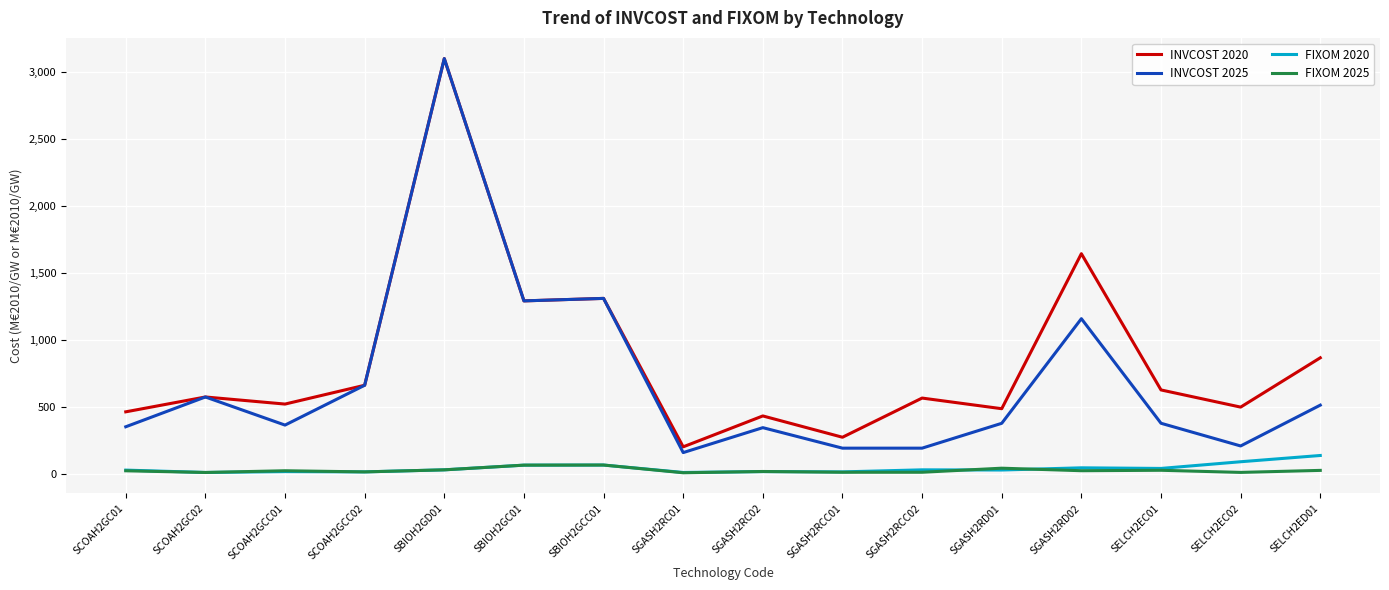

What is the minimum value shown in the chart?

7.7